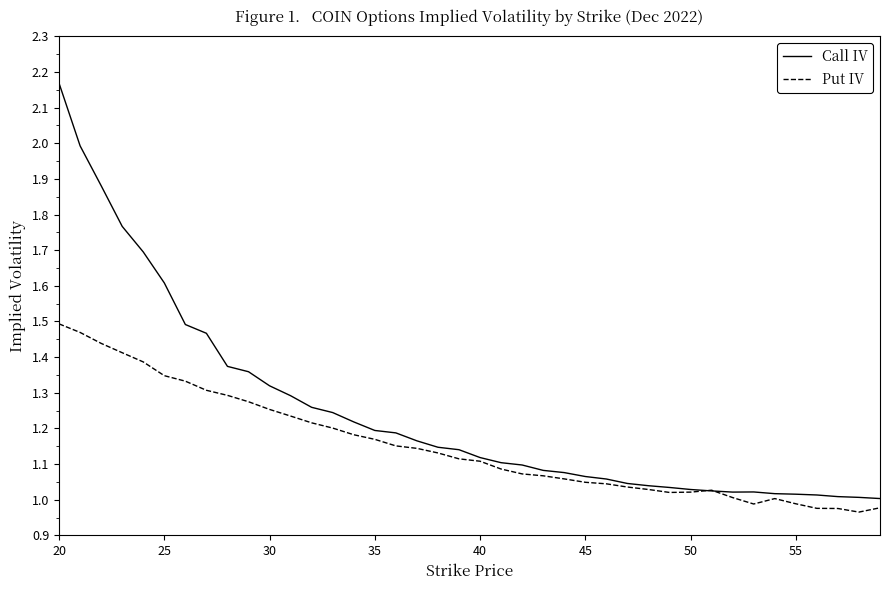

List the series in order of their overall mean, lowest first.

Put IV, Call IV